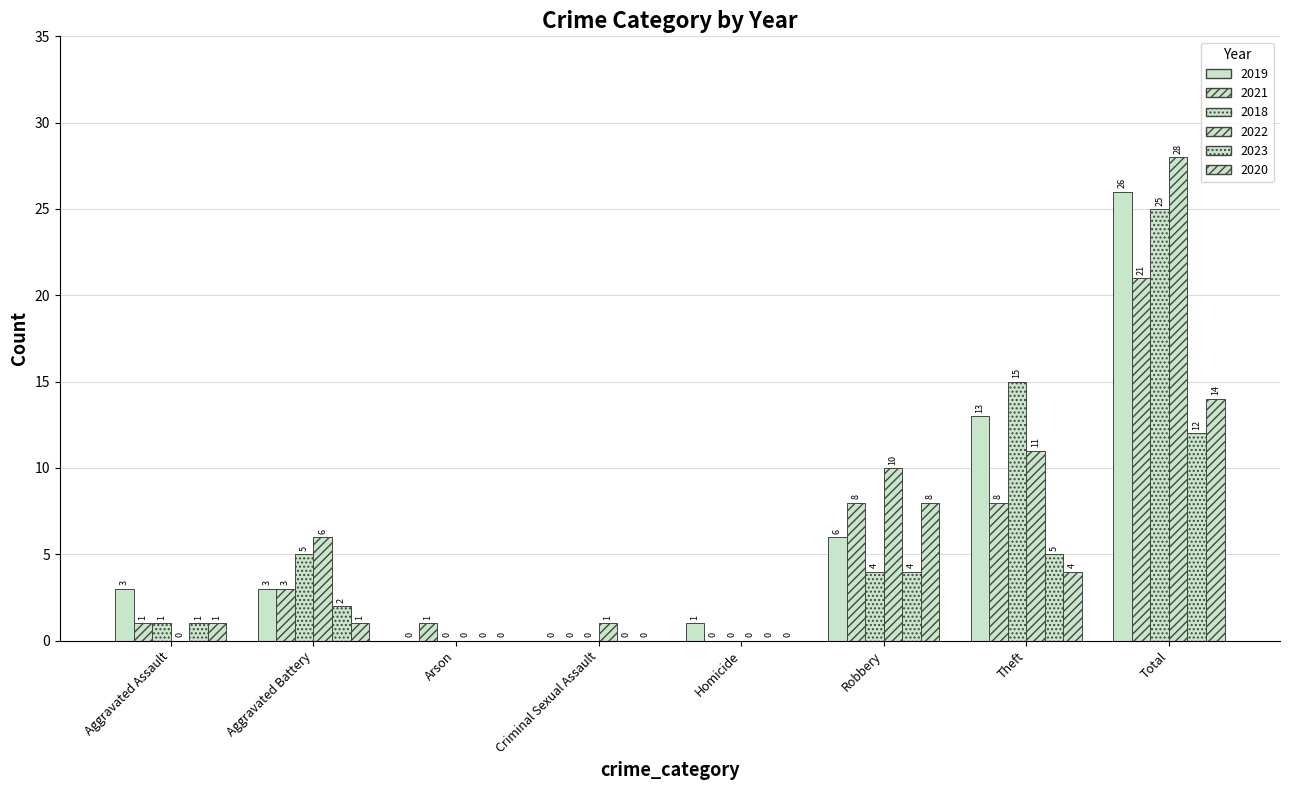

How many distinct data groups are displayed?

6